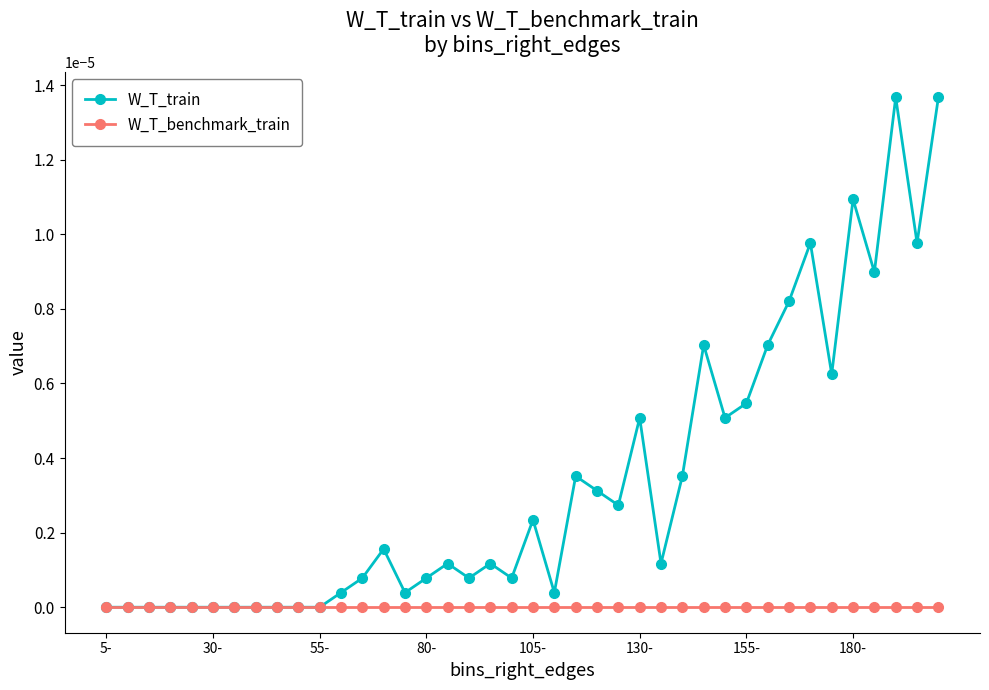

Which series has the largest total across all categories?

W_T_train